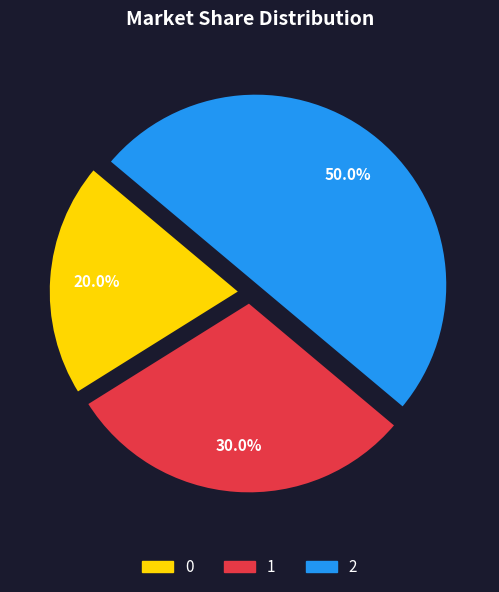

To the nearest percent, what is the average slice percentage?

33%